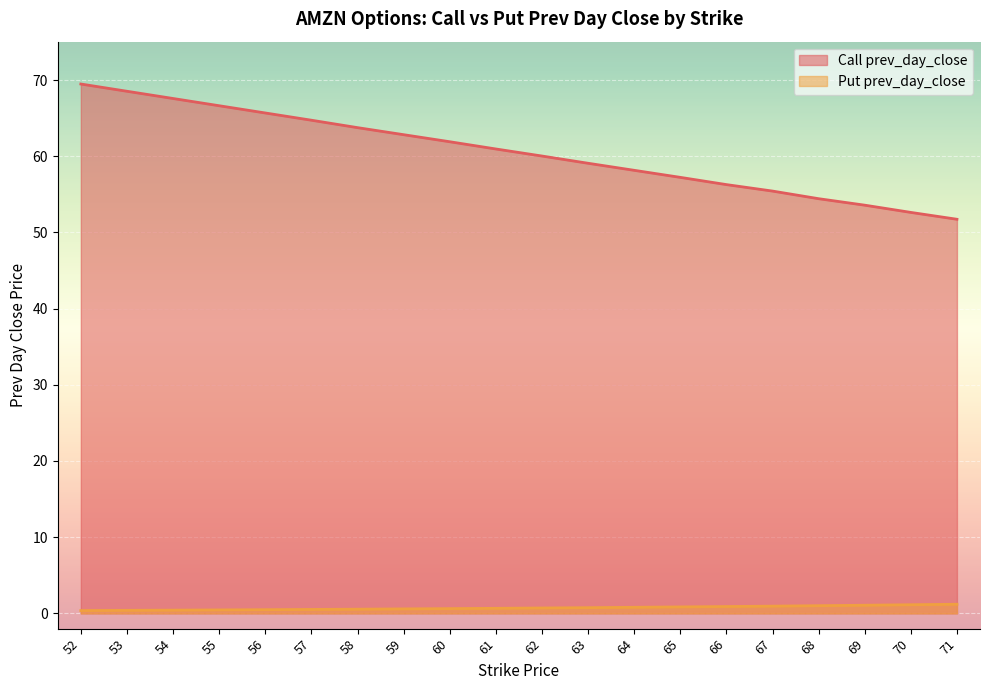

Rank the series at 56 from lowest to highest value.

Put prev_day_close, Call prev_day_close